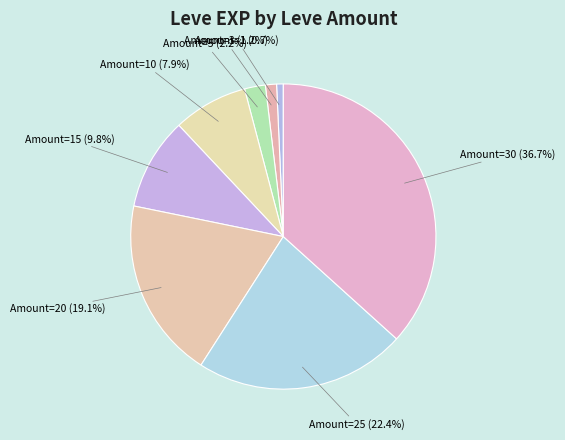

What is the ratio of the value at Amount=5 (2.2%) to the value at Amount=1 (0.7%)?

3.1